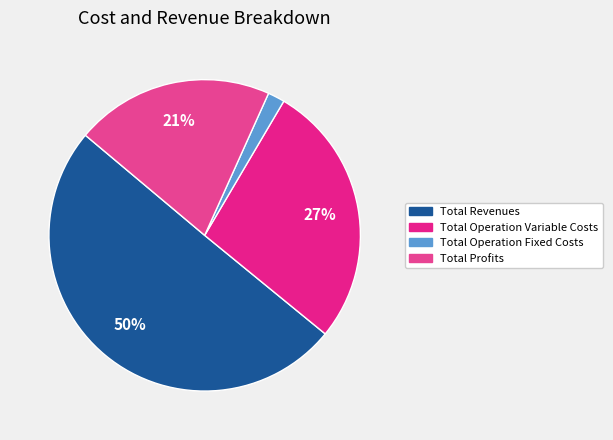

Count the number of slices in the pie.

4